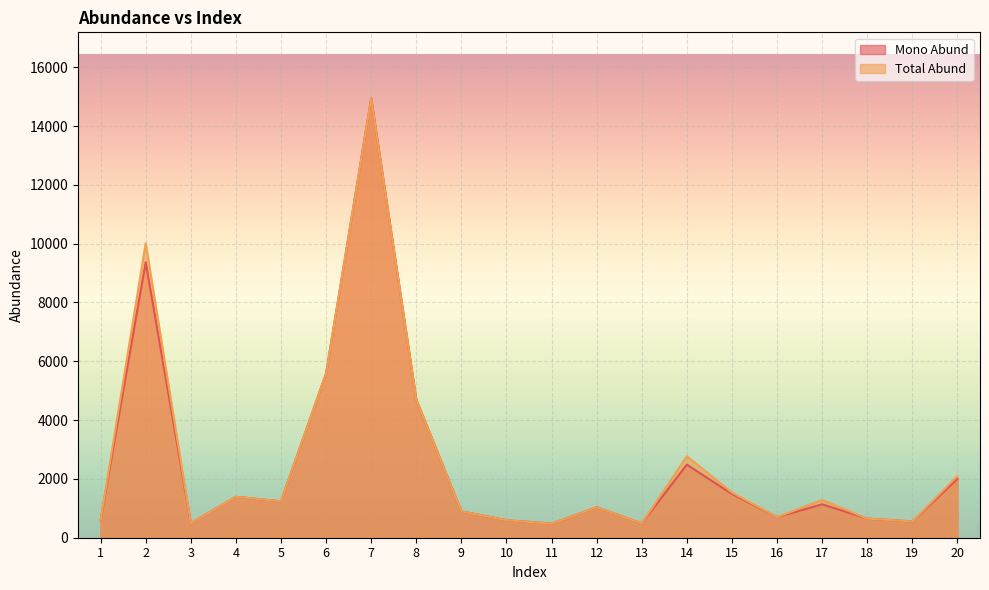

What are all the series names shown in the legend?

Mono Abund, Total Abund